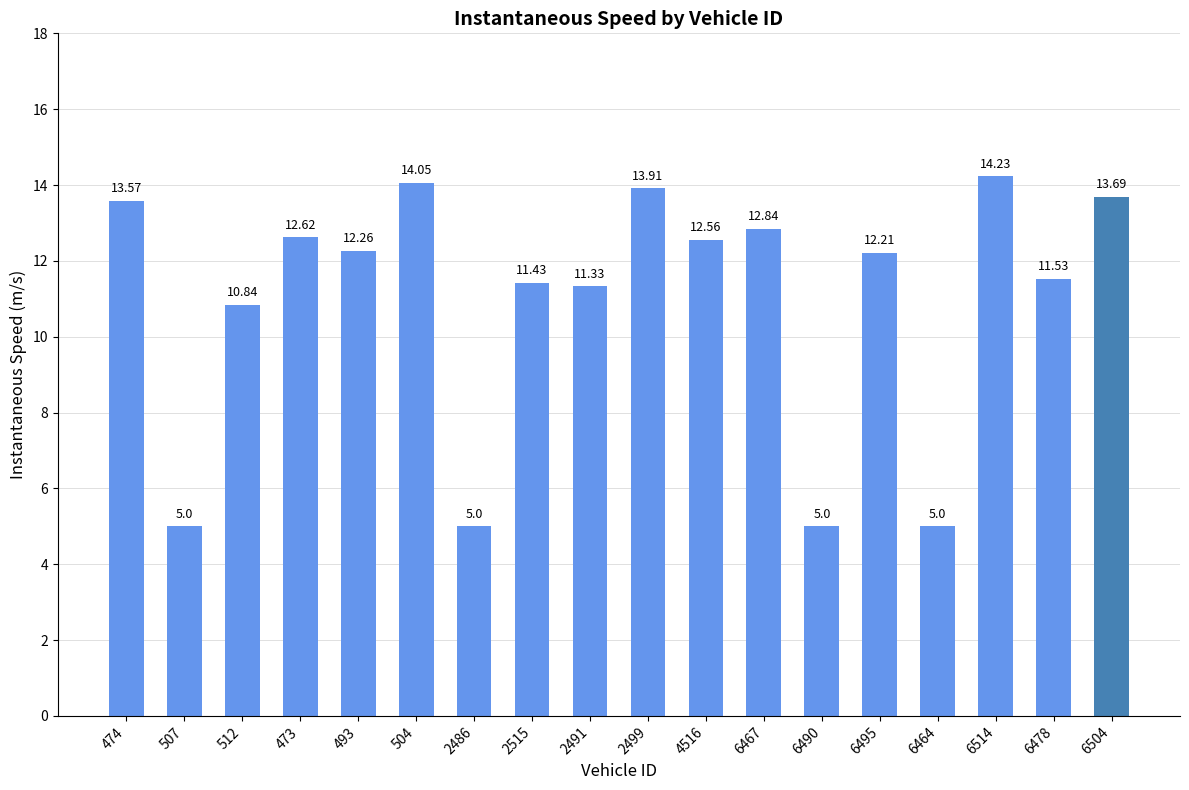

What is the difference between the values at 2491 and 2515?

0.1